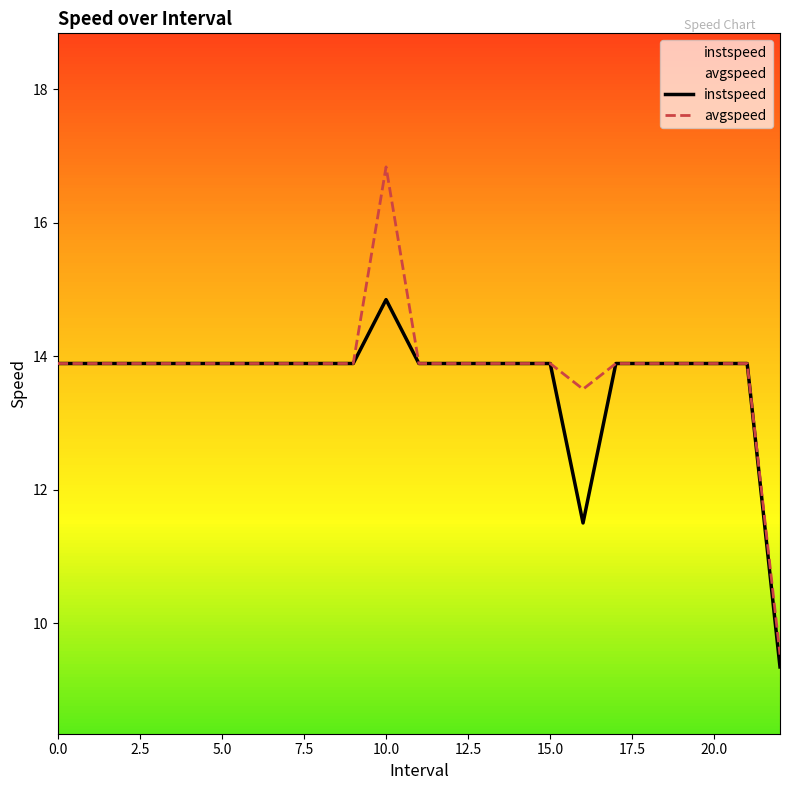

Is the value of instspeed at 7 greater than the value of avgspeed at 3?

No